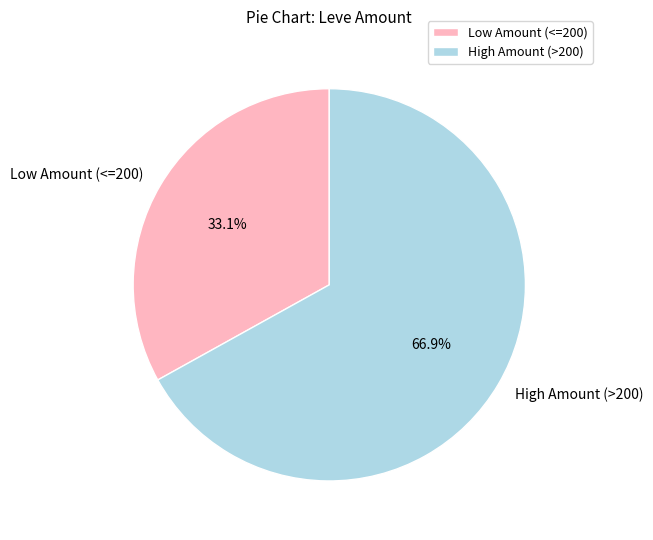

Approximately how many times larger is the value at Low Amount (<=200) compared to High Amount (>200)?

0.5